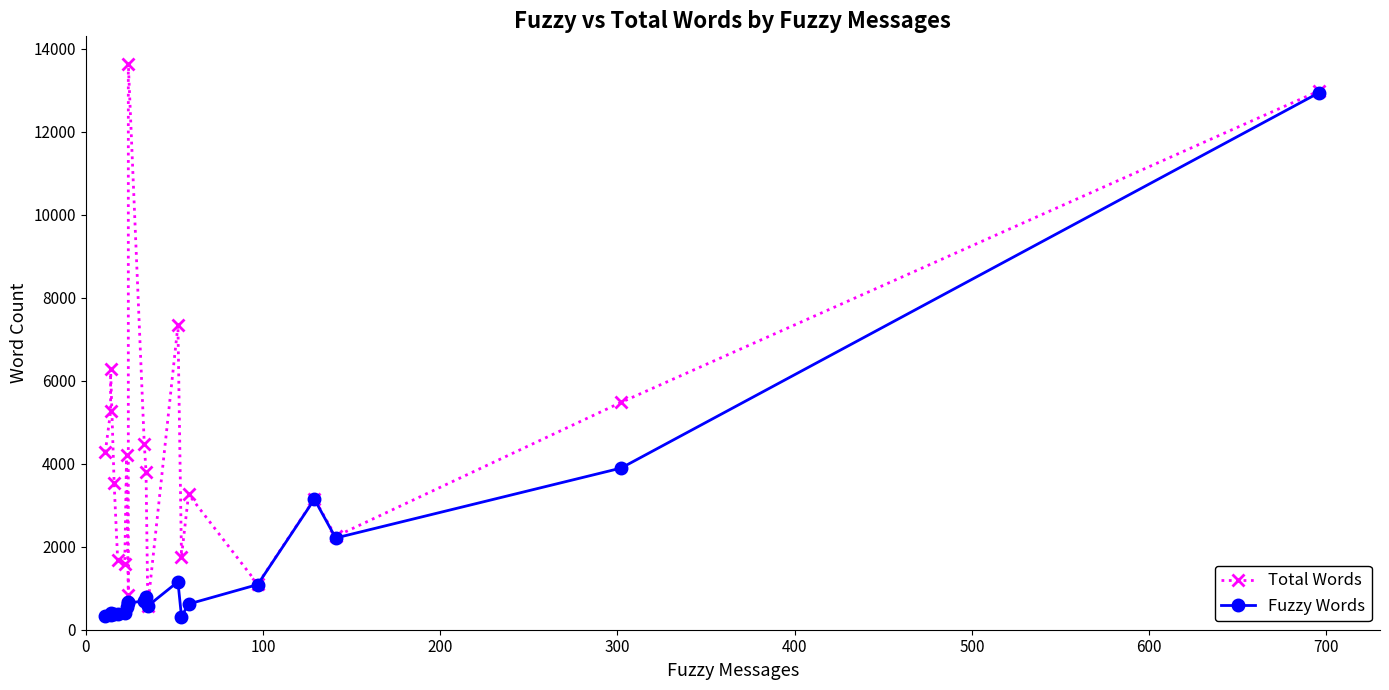

How many interior local peaks does the Fuzzy Words series have?

5